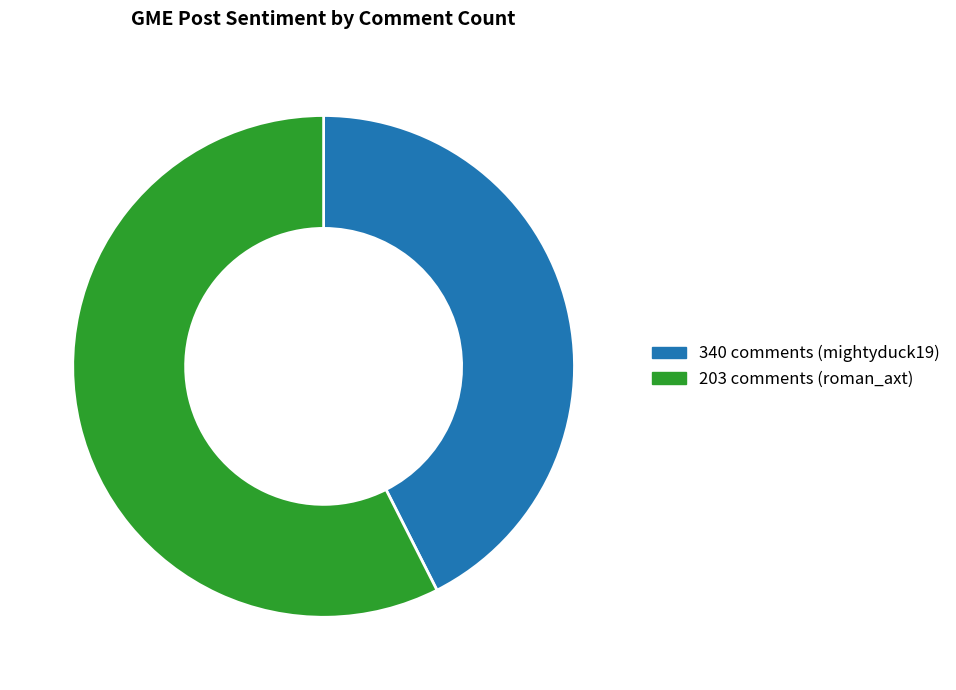

Is it true that 340 comments (mightyduck19) is 43% of the pie?

True